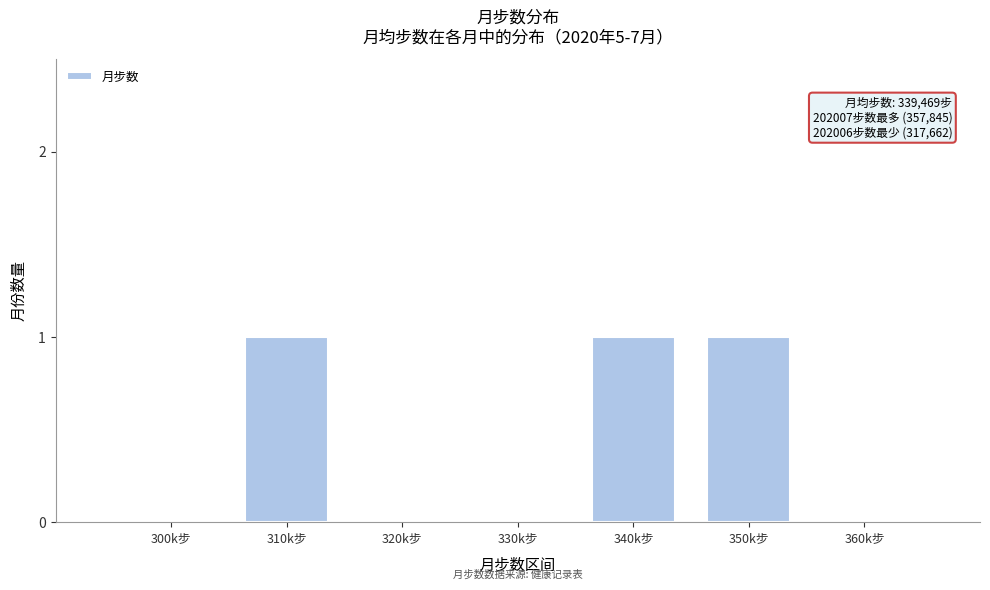

Reading left to right, extract all data points from this chart.

300k步=0	310k步=1	320k步=0	330k步=0	340k步=1	350k步=1	360k步=0